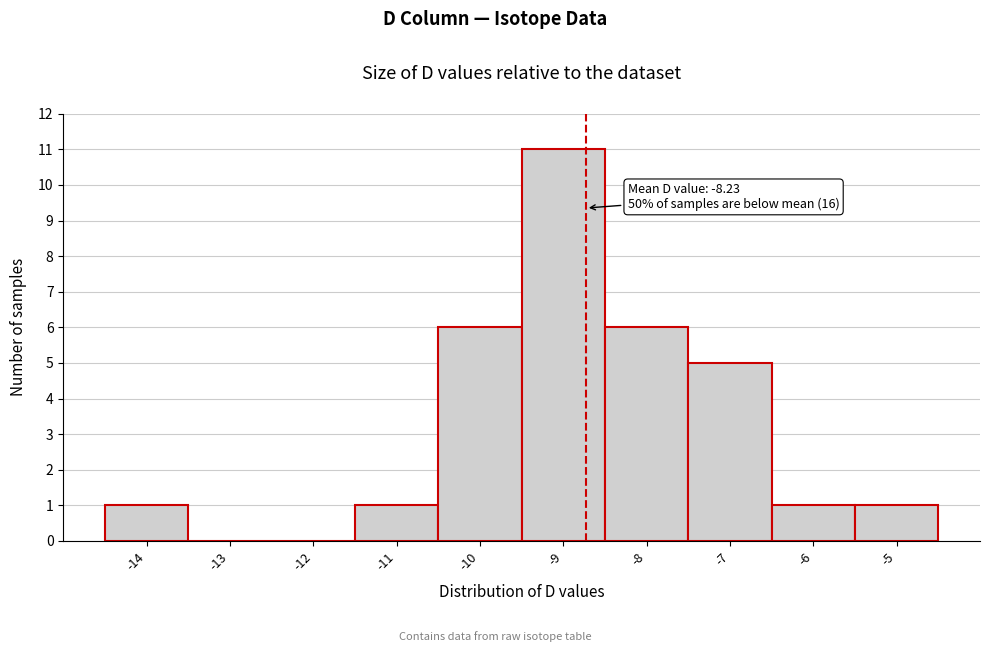

Reading right to left, transcribe all the data shown in this chart.

-5=1	-6=1	-7=5	-8=6	-9=11	-10=6	-11=1	-12=0	-13=0	-14=1